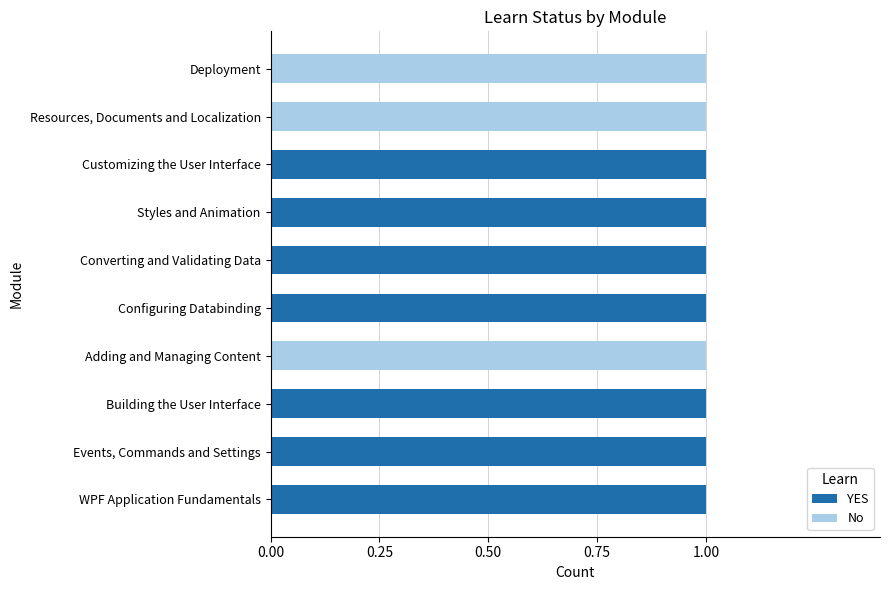

Count the number of categories in the chart.

10